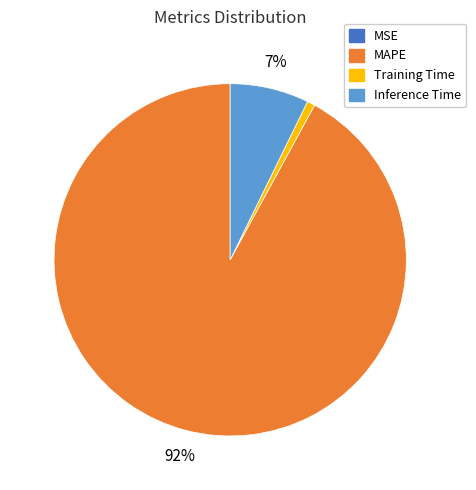

Which slice is the largest?

MAPE